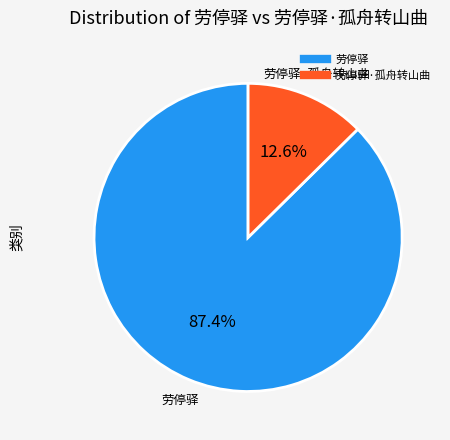

To the nearest percent, what is the average slice percentage?

50%